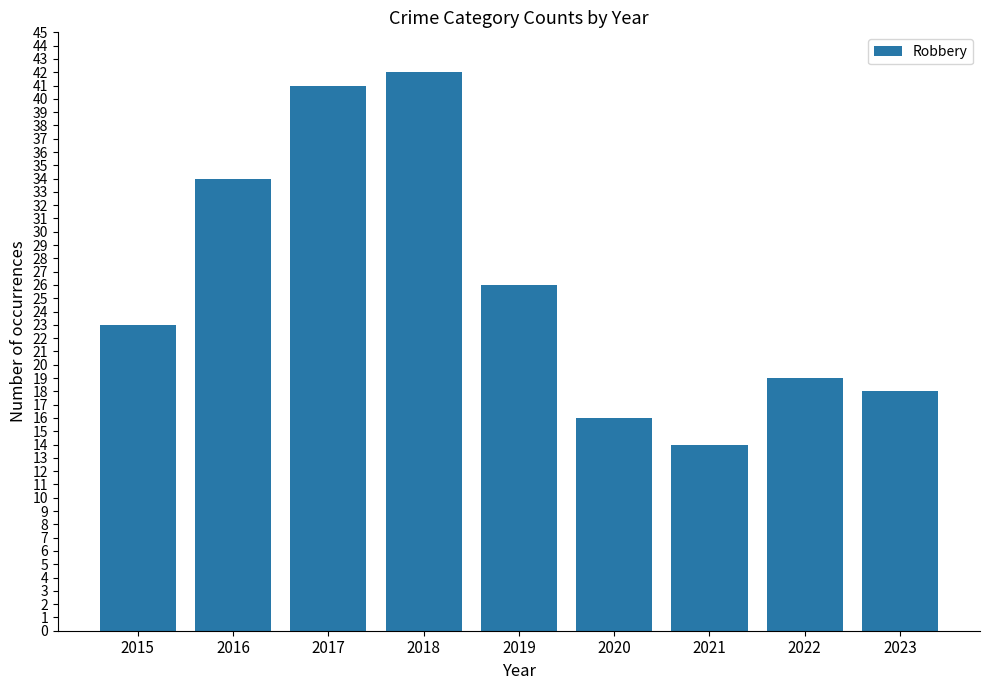

The chart shows a value of 69 at 2017. True or false?

False